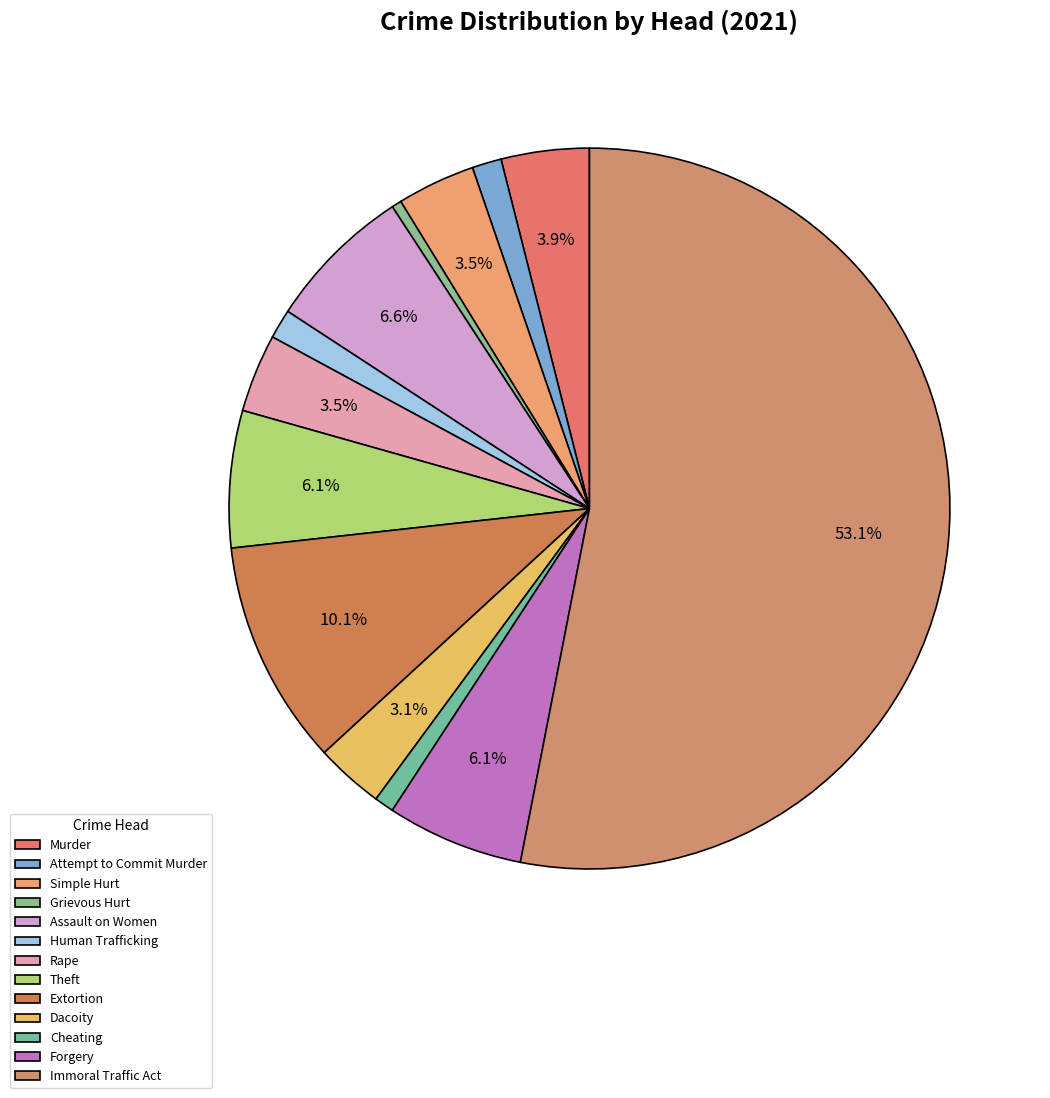

True or false: Murder accounts for 4% of the total.

True